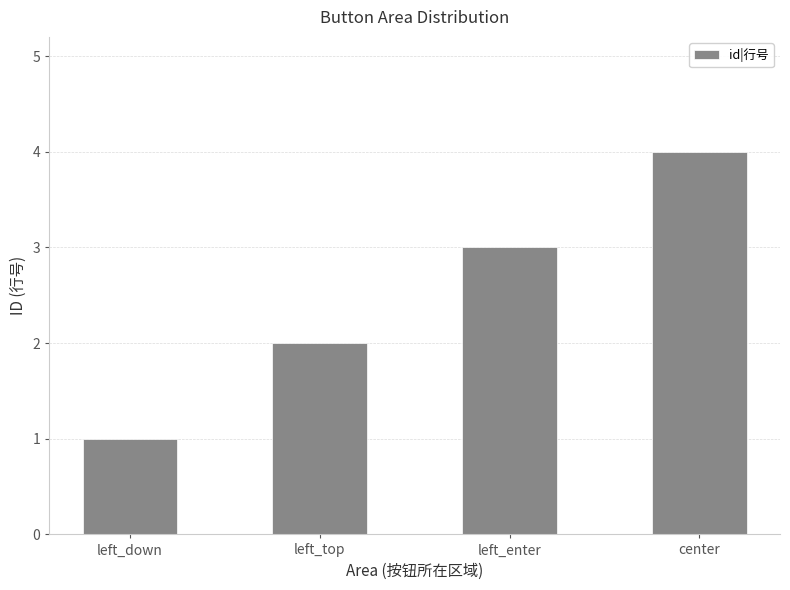

The value at left_down is 1. True or false?

True